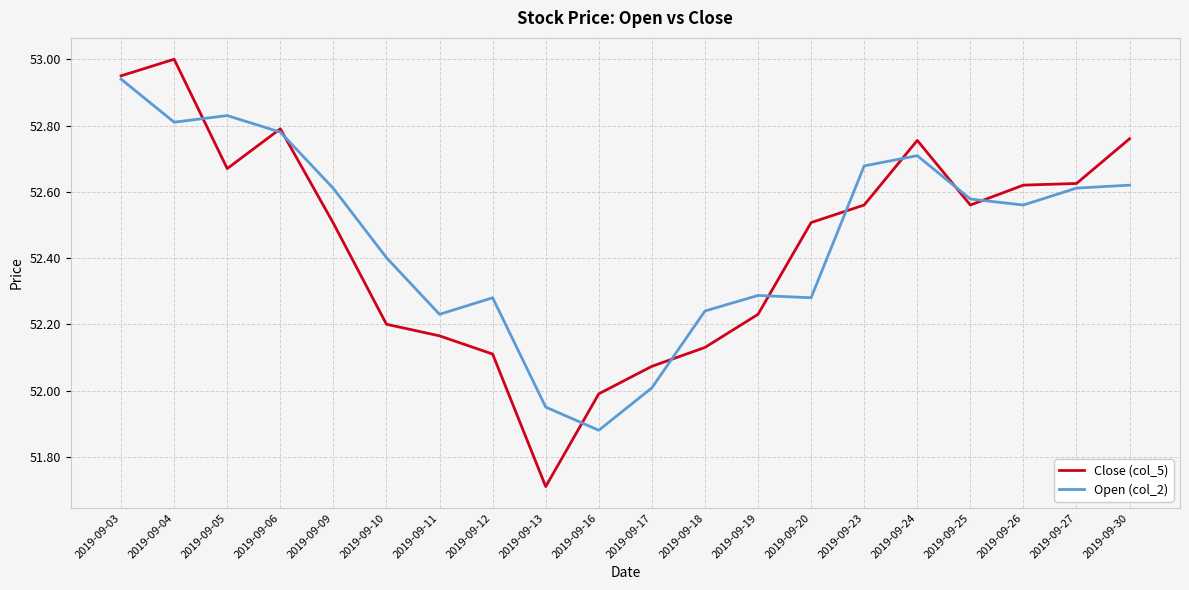

Rank the series by their maximum value, from highest to lowest.

Close (col_5), Open (col_2)